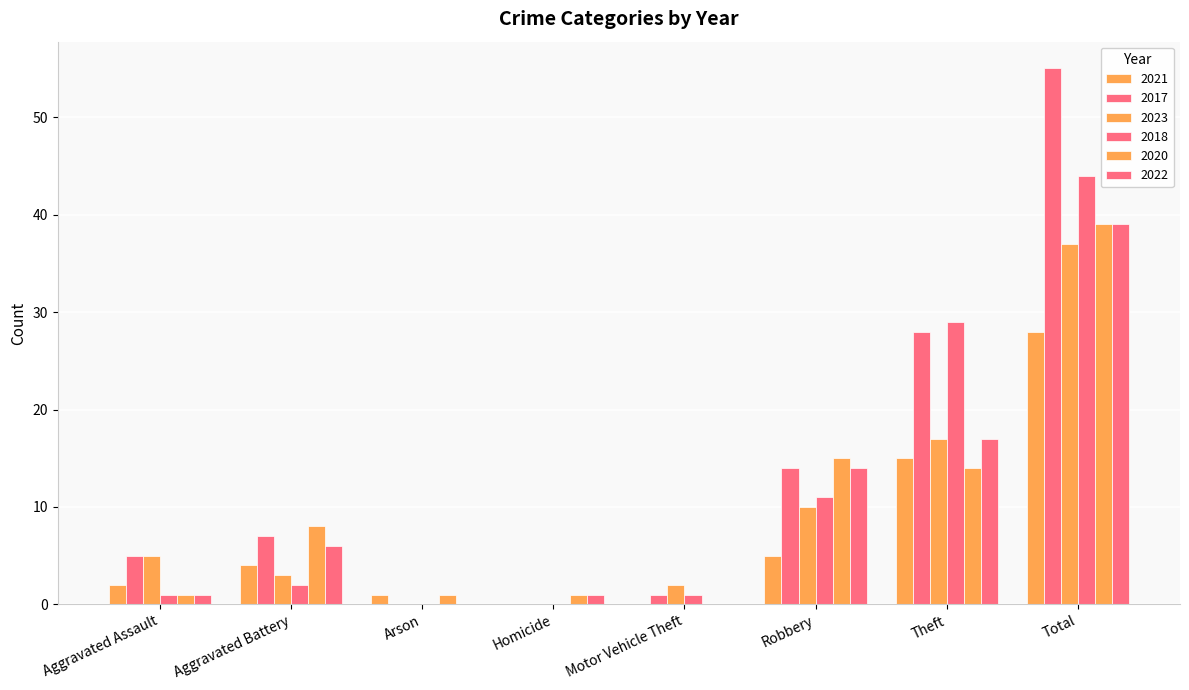

Which series has the largest total across all categories?

2017